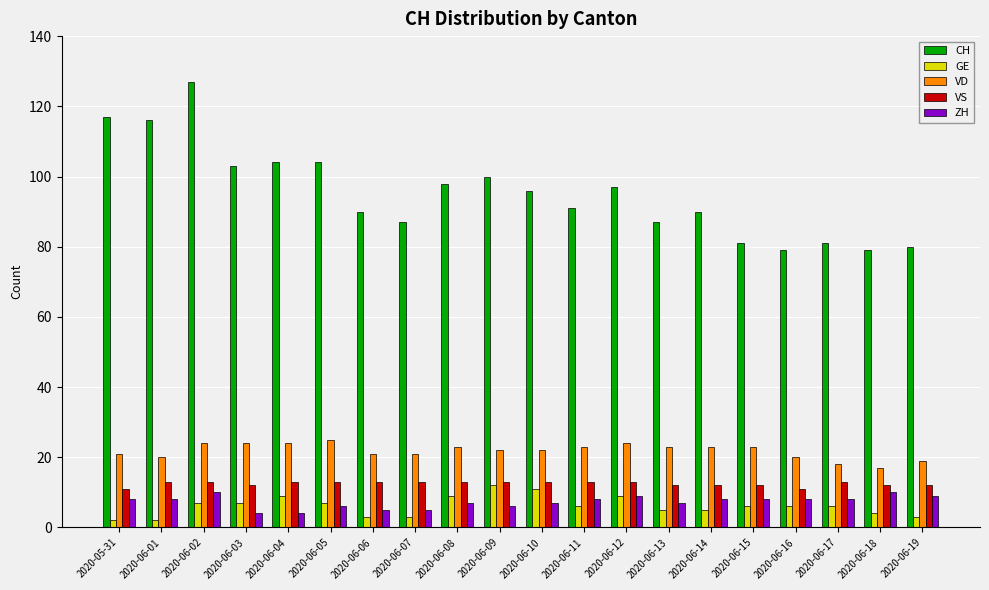

What is the minimum value for ZH?

4